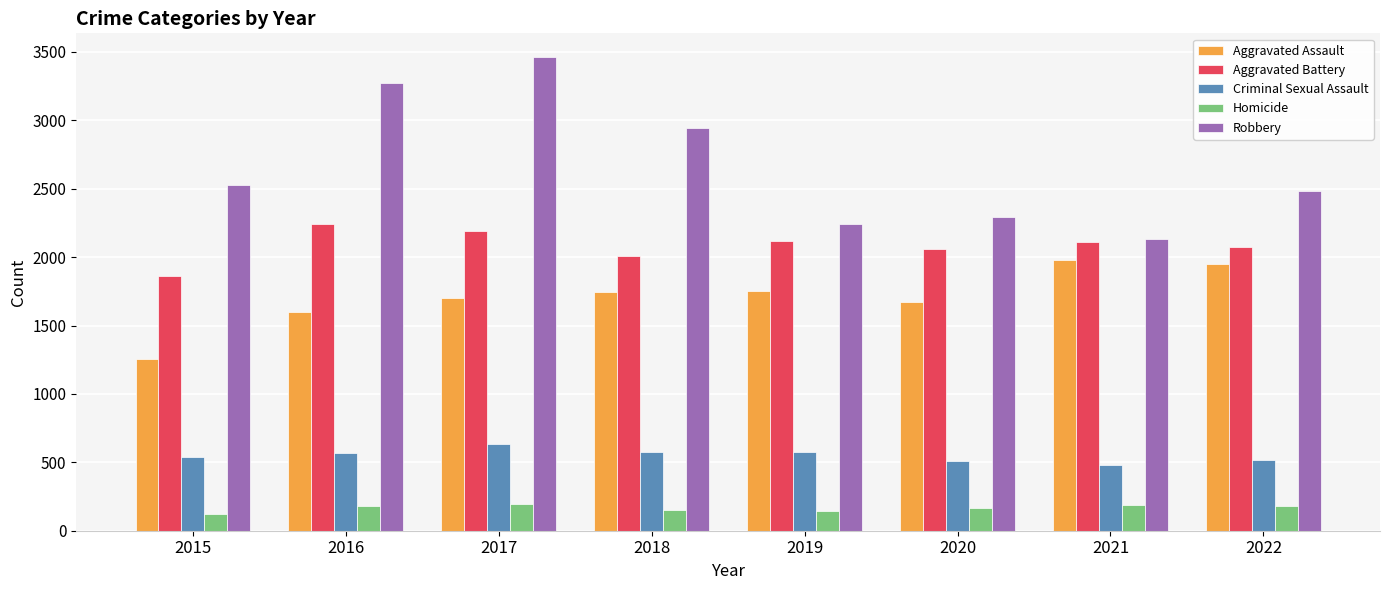

Where is Aggravated Assault nearest to the value 1616?

2016